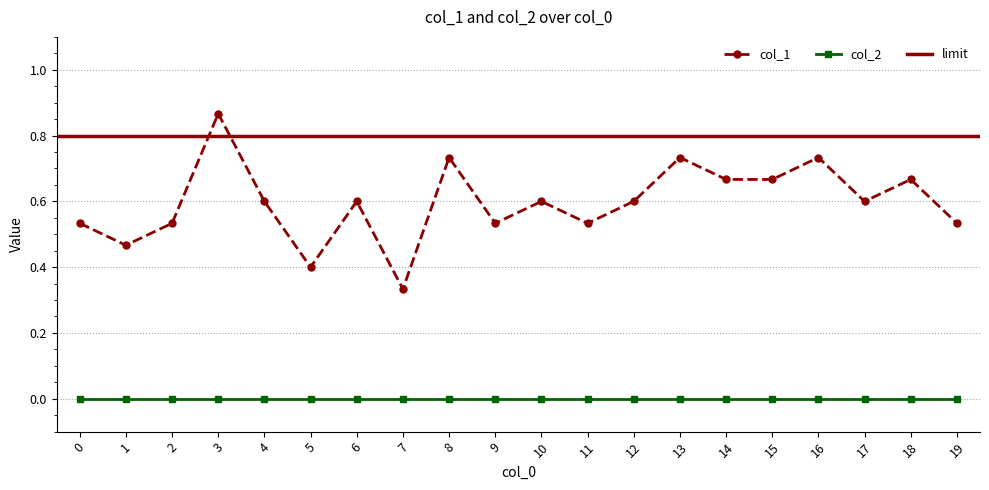

What is the difference between the values at 4 and 14?

0.1